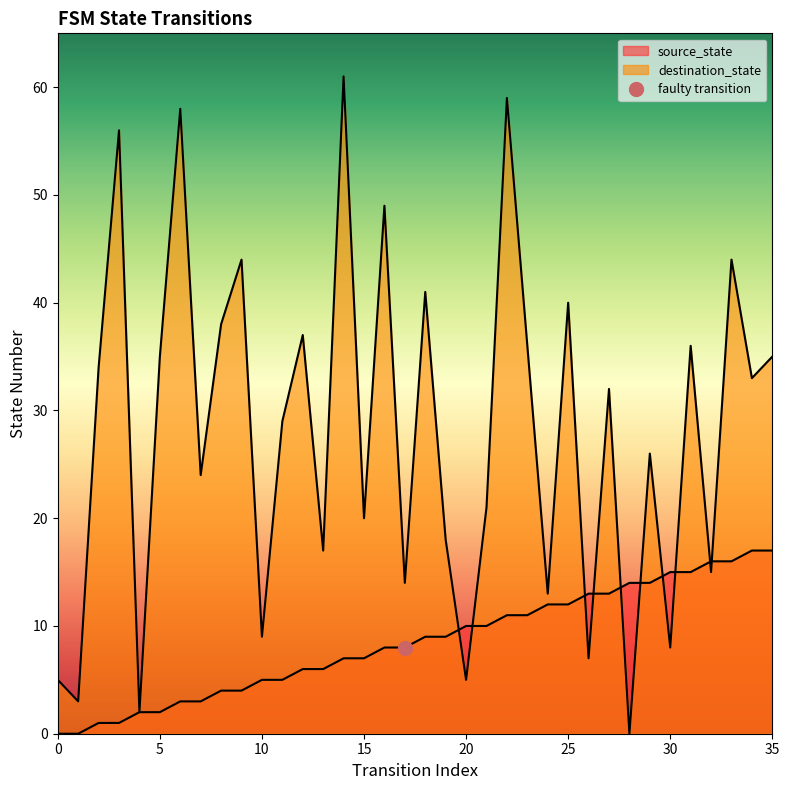

List the series in order of their overall mean, highest first.

destination_state, source_state